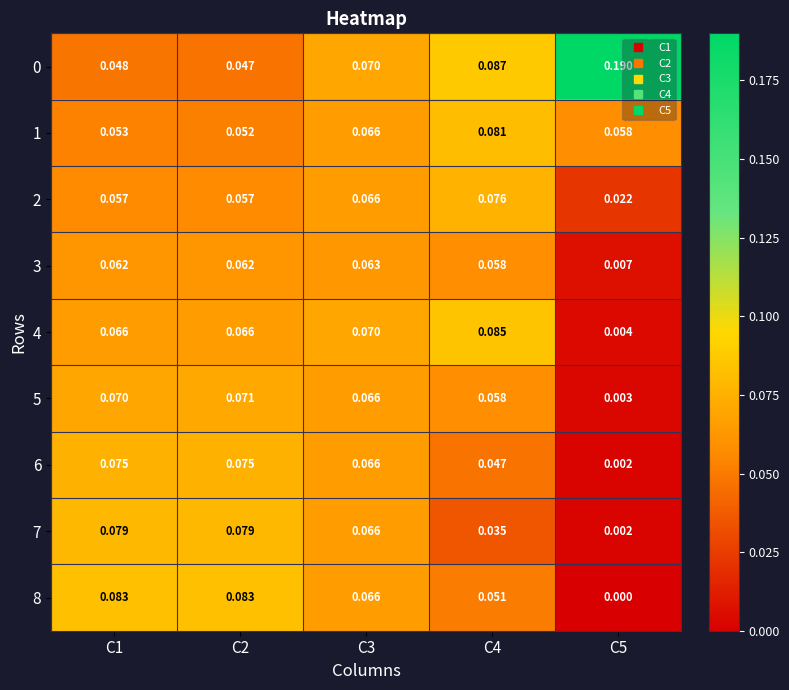

Is the value of 1 at C1 greater than the value of 5 at C2?

No